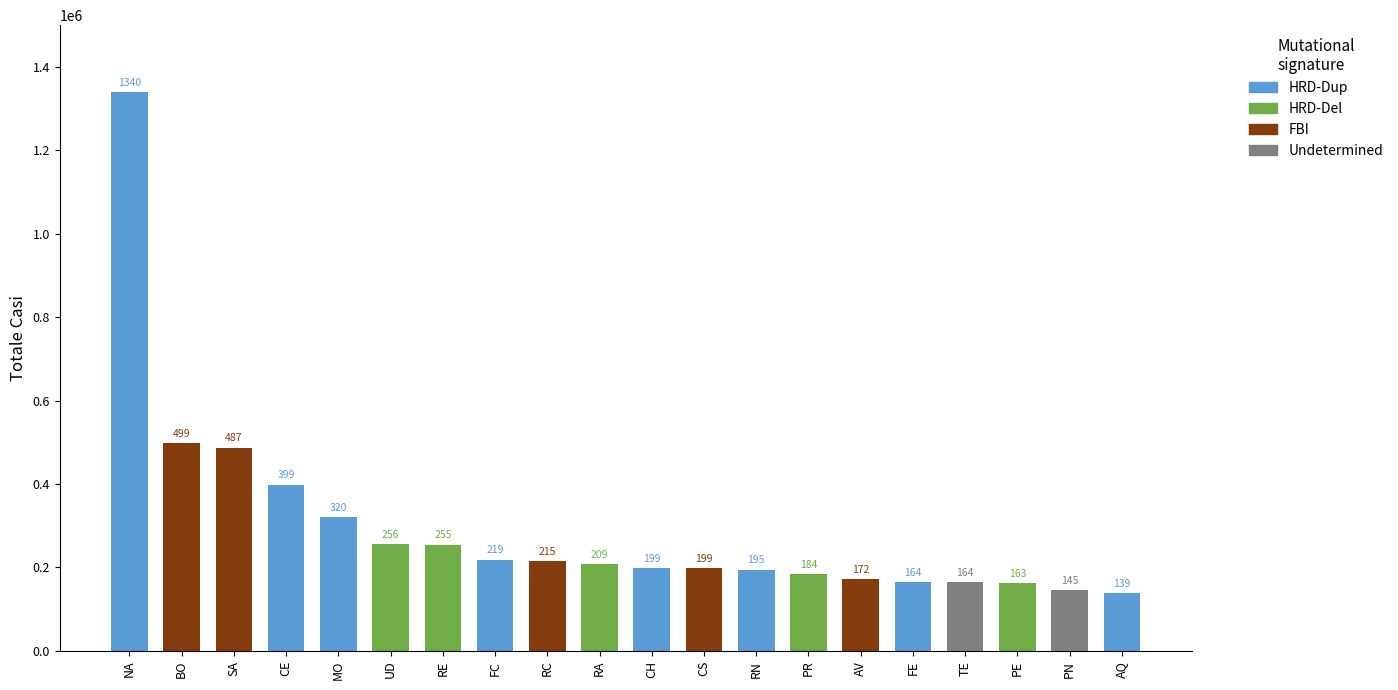

Does the chart contain any negative values?

No